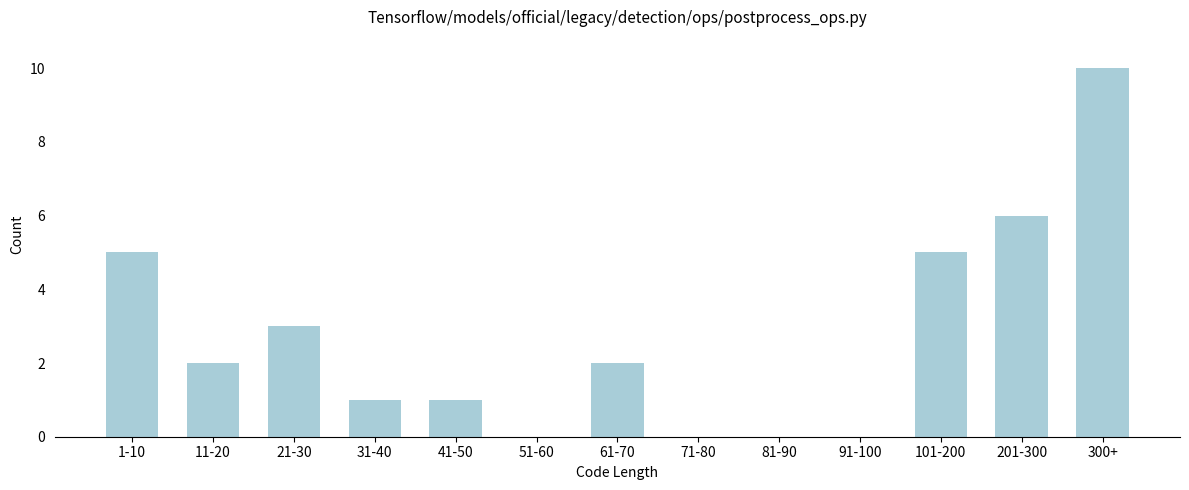

Reading right to left, list all the values displayed in this chart.

300+=10	201-300=6	101-200=5	91-100=0	81-90=0	71-80=0	61-70=2	51-60=0	41-50=1	31-40=1	21-30=3	11-20=2	1-10=5